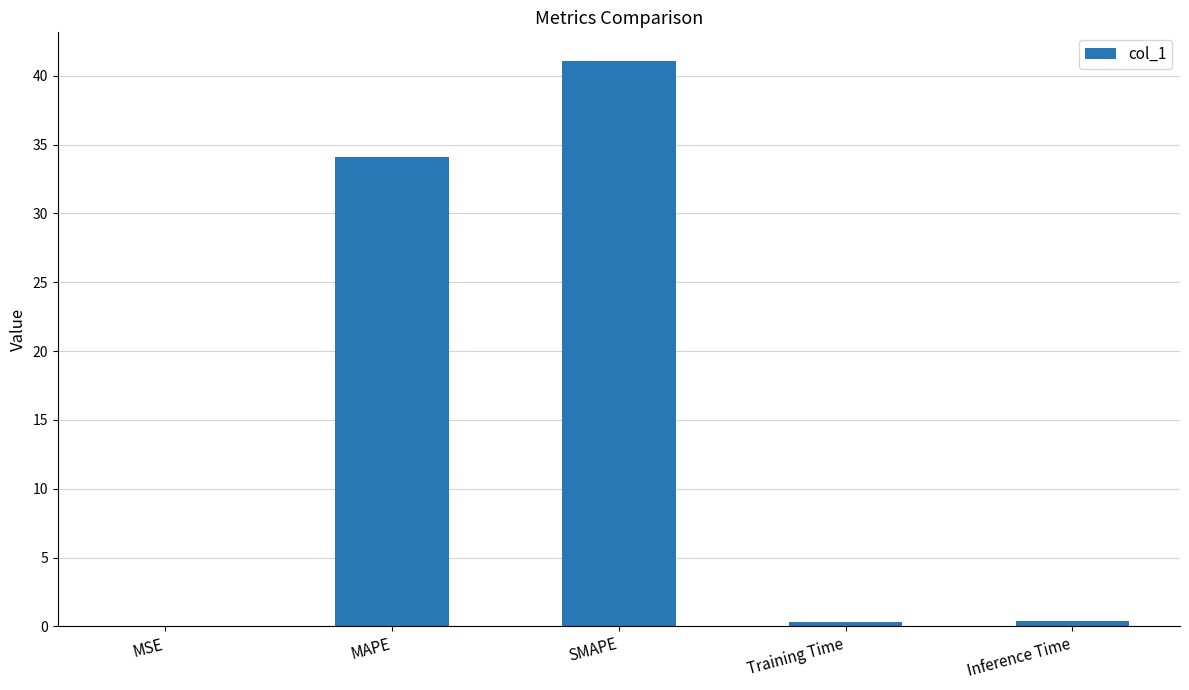

What is the sum of all values?

75.9